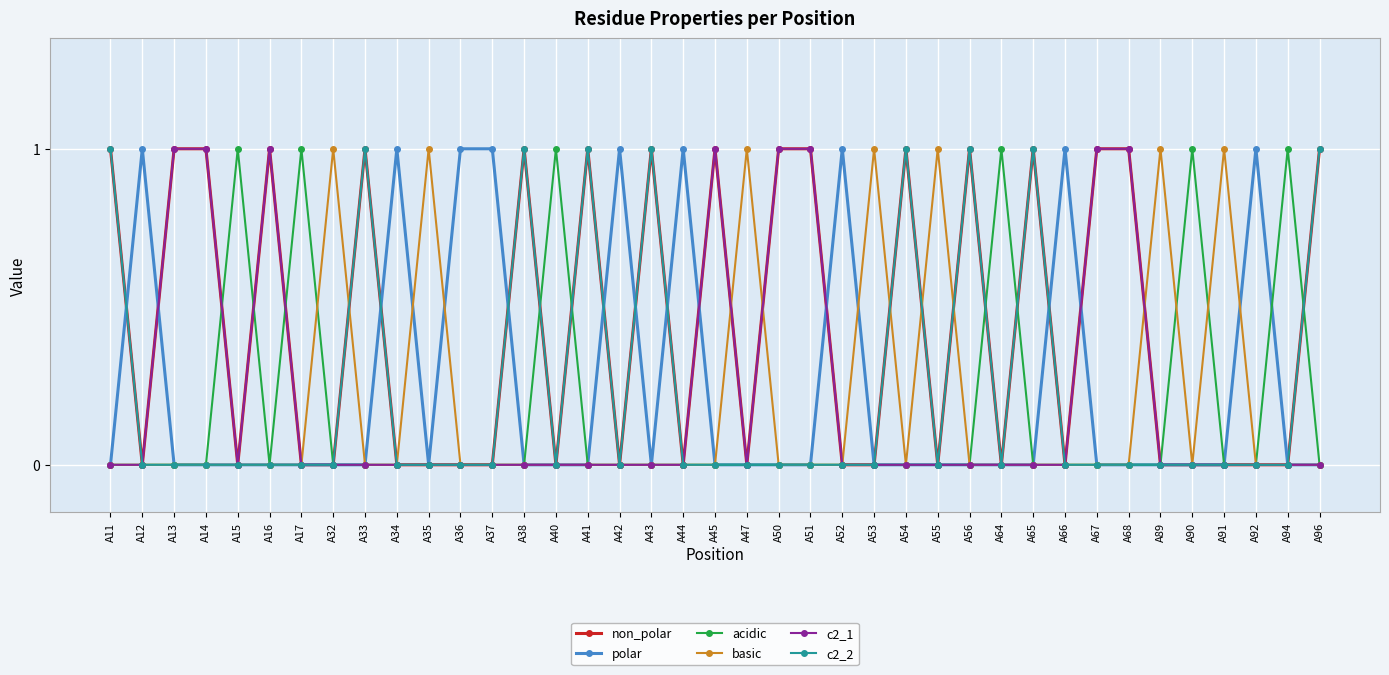

True or false: polar has more than 0 interior local peaks.

True